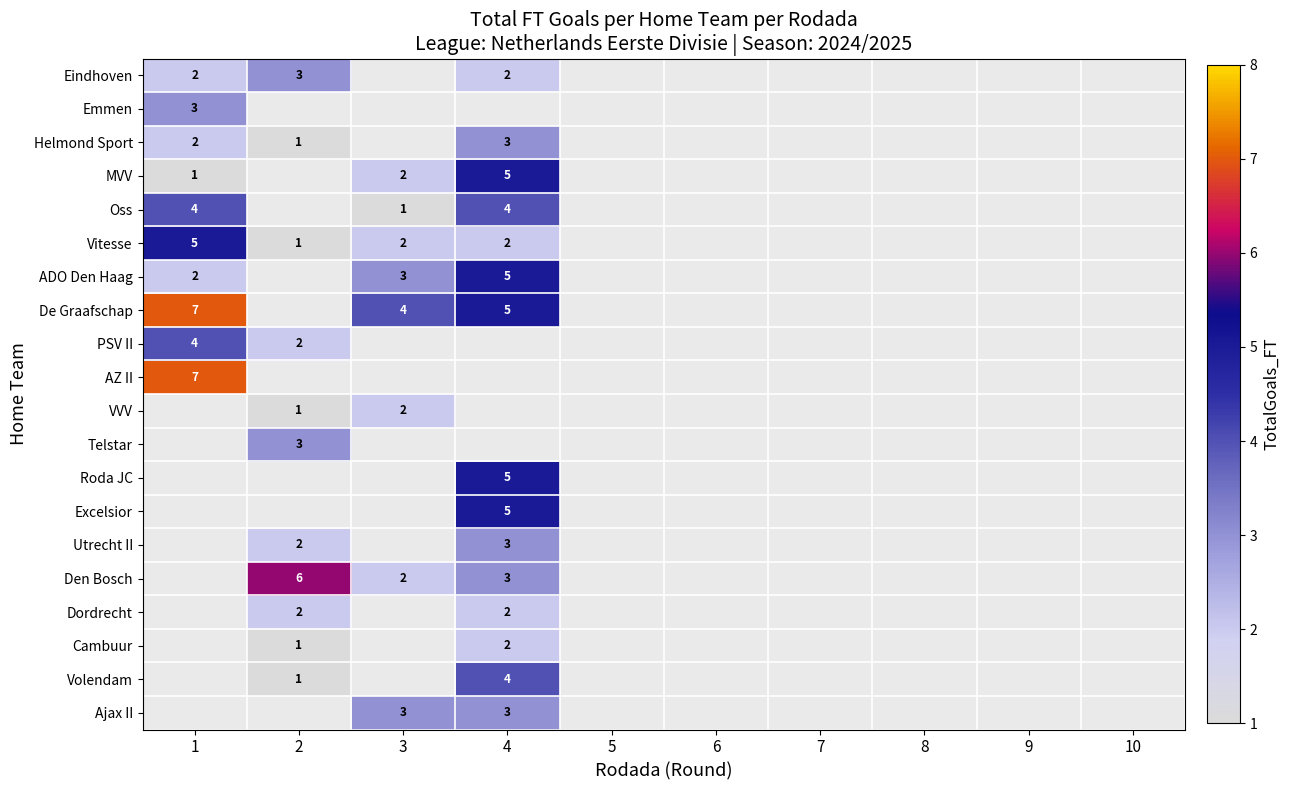

How many categories are shown in the chart?

10